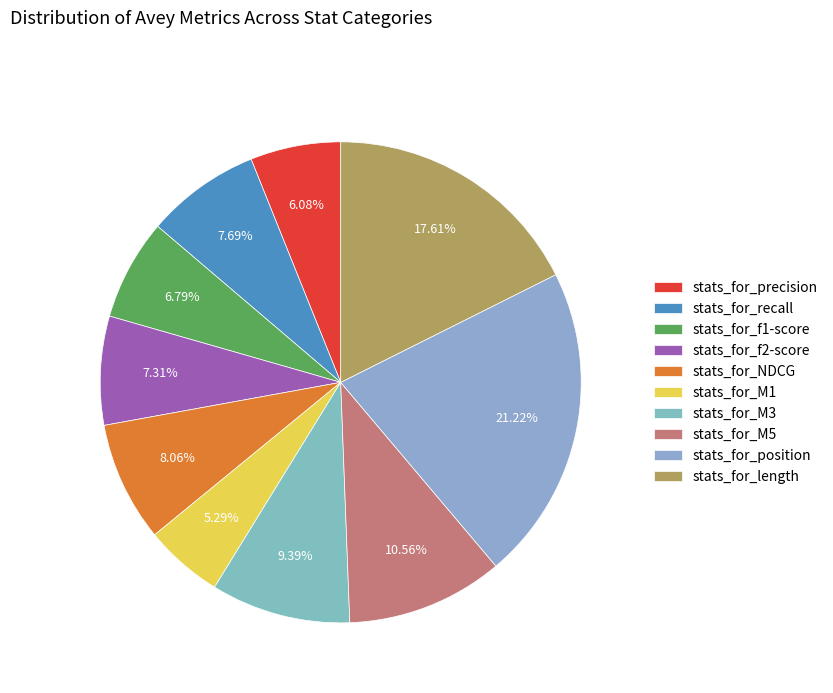

True or false: stats_for_M3 accounts for 9% of the total.

True